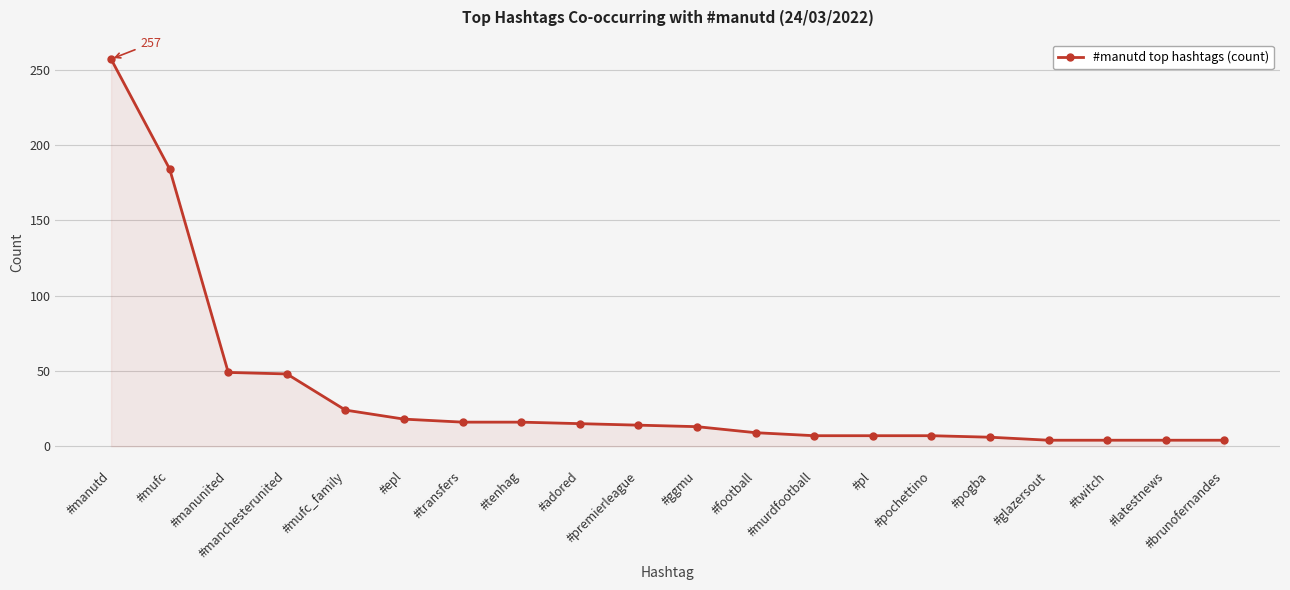

What is the change in value from #football to #pogba?

-3